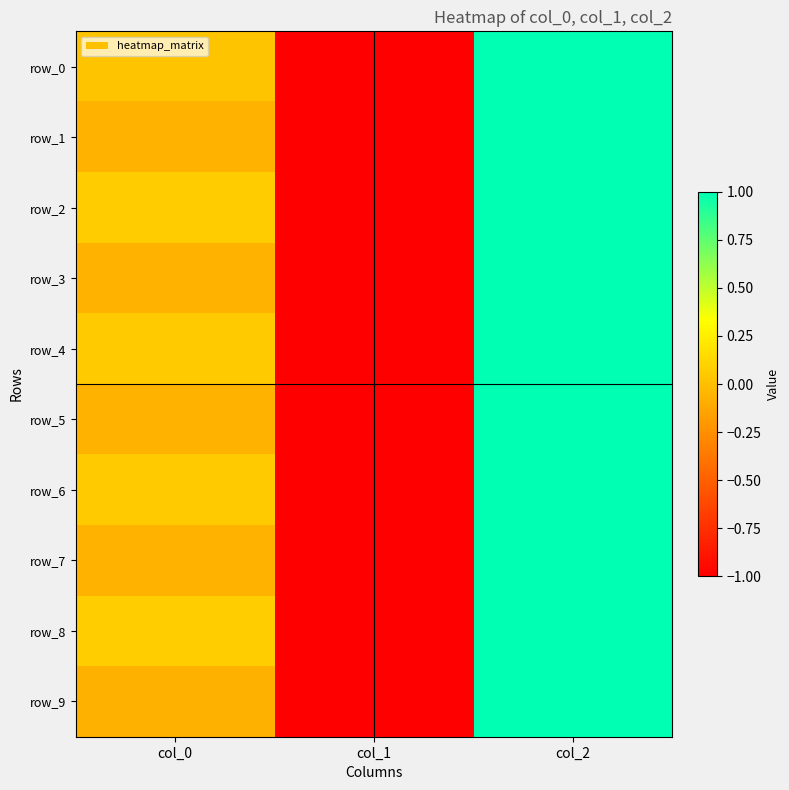

What is the minimum value shown in the chart?

-1.0